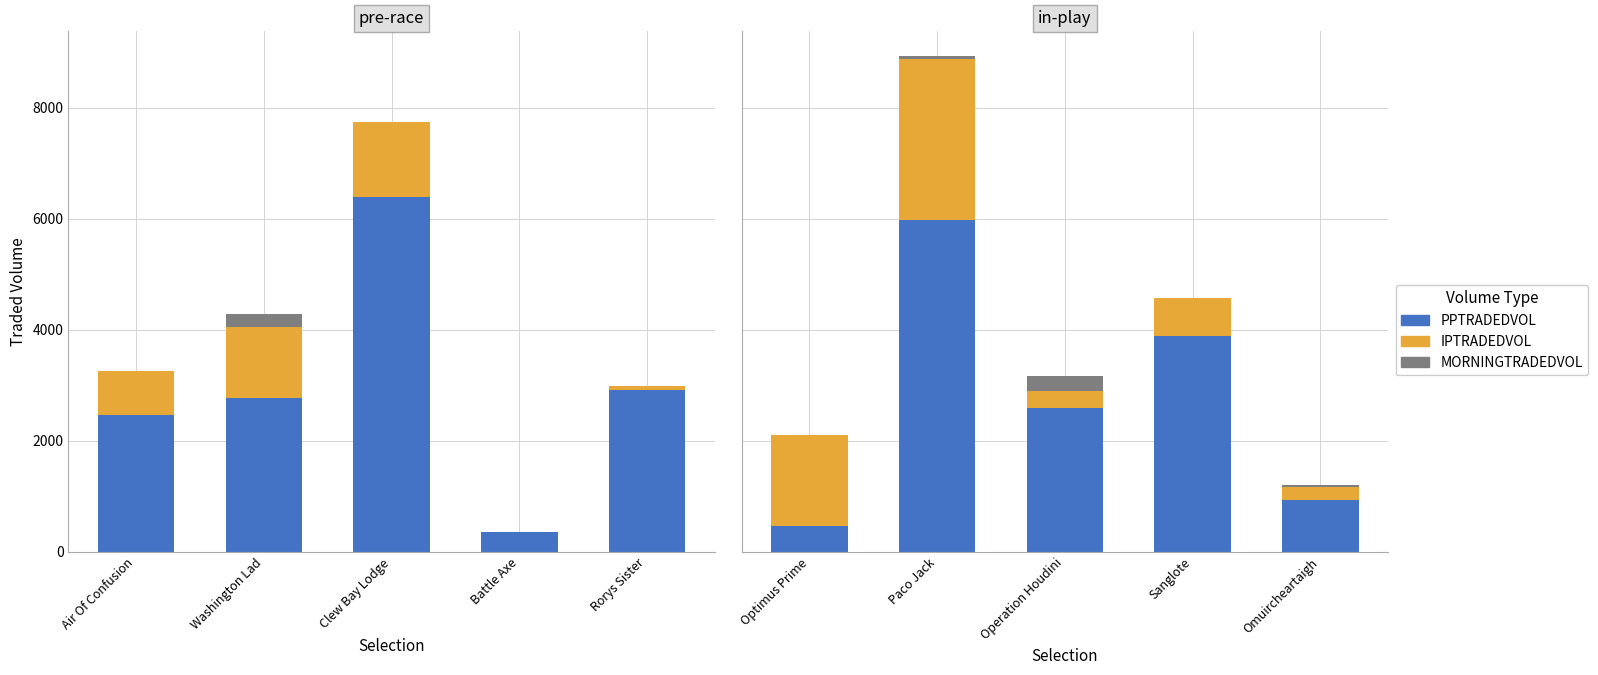

How many distinct data groups are displayed?

3